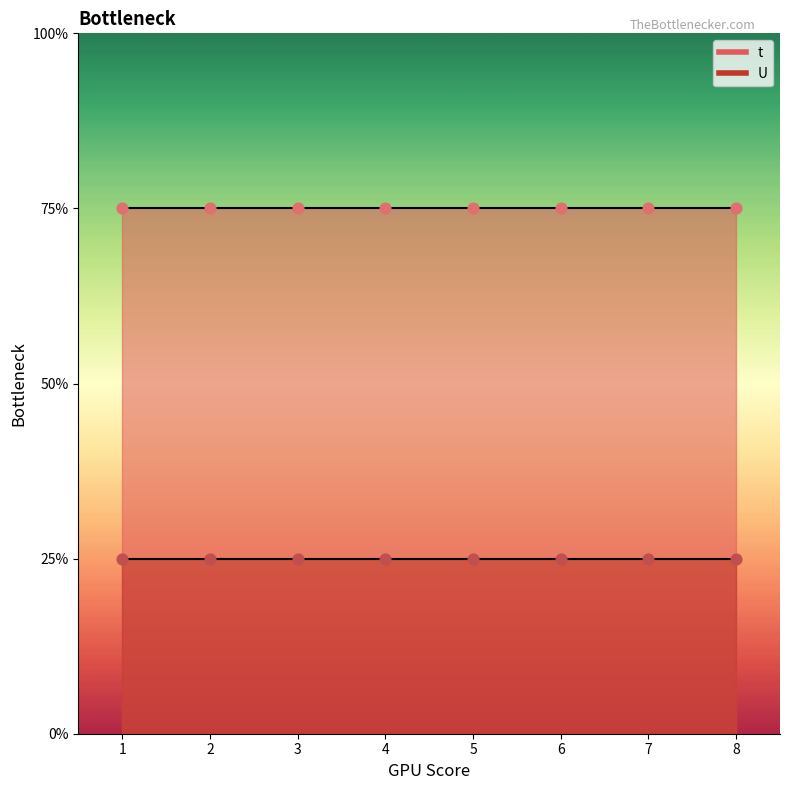

At how many categories does at least one series exceed 2?

8